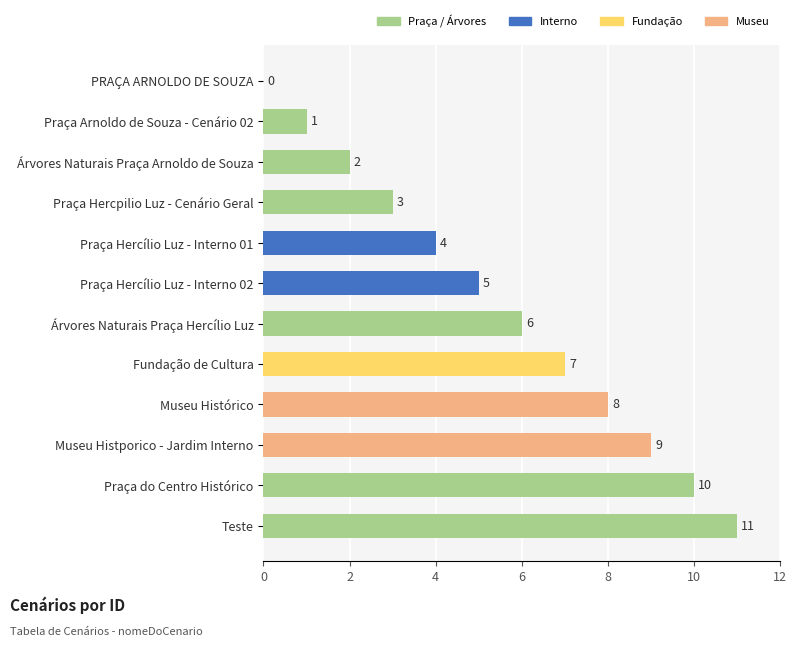

What is the approximate value at Fundação de Cultura?

7